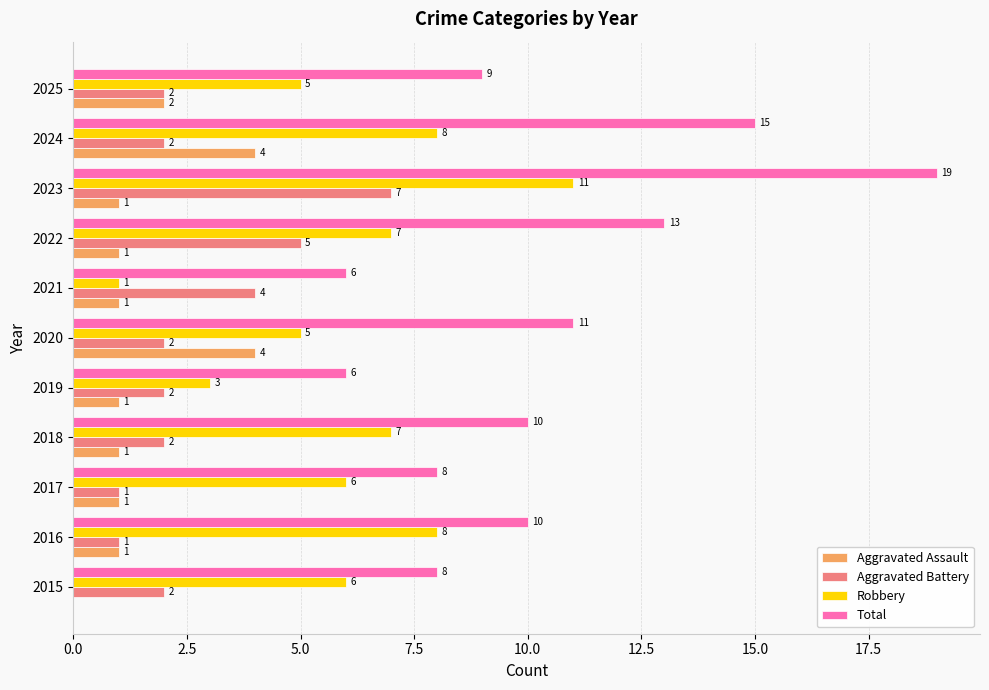

What is the highest value of the Total series?

19